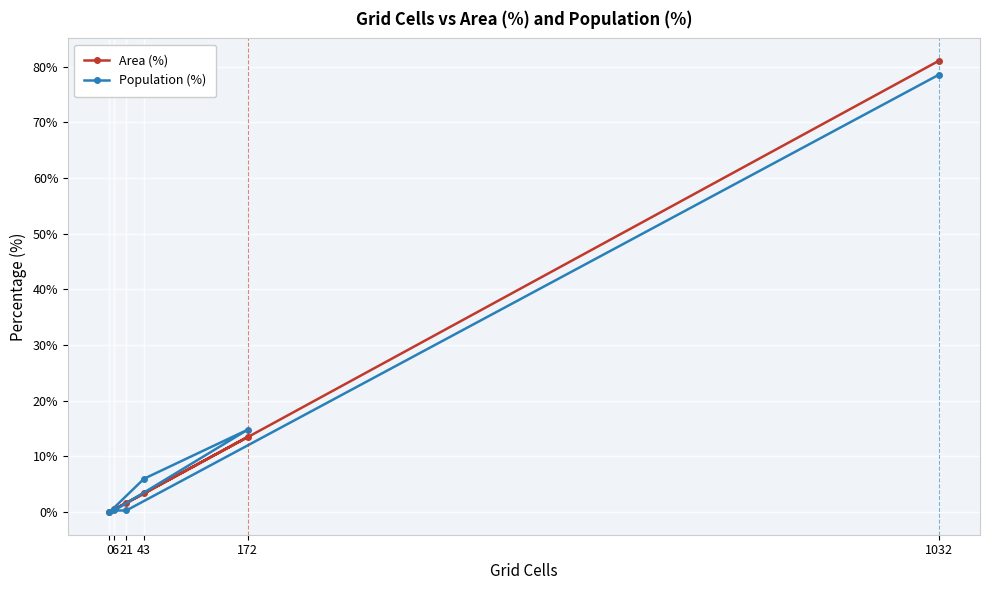

Reading left to right, extract all data points from this chart.

Area (%): 0.0	3.4	13.5	0.5	1.6	81.0
Population (%): 0.0	6.0	14.8	0.3	0.3	78.5